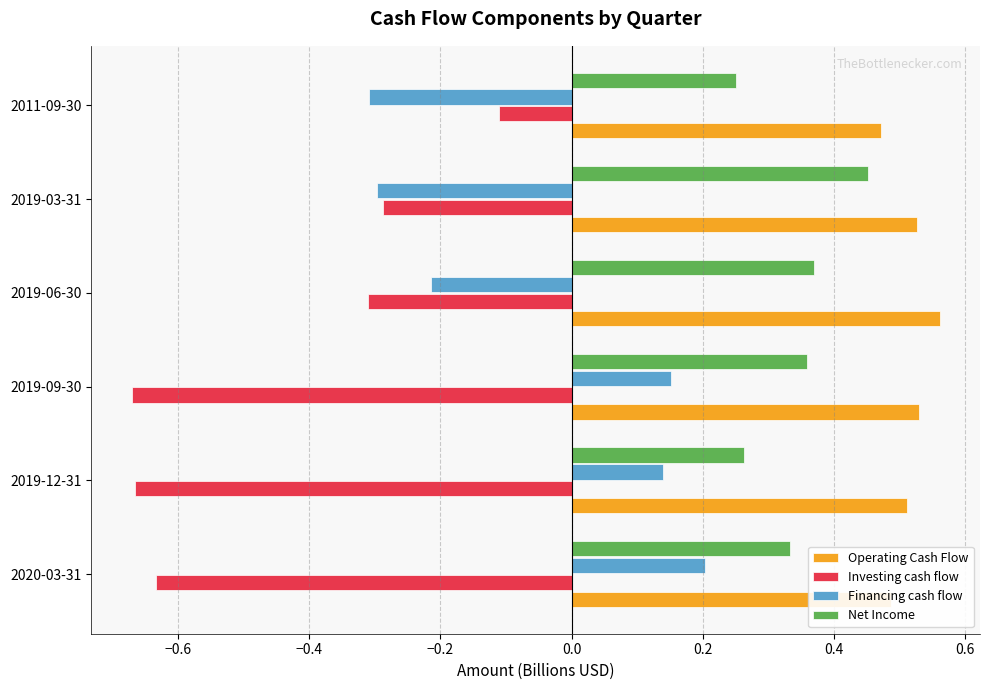

Which category has the lowest value in the Net Income series?

2011-09-30